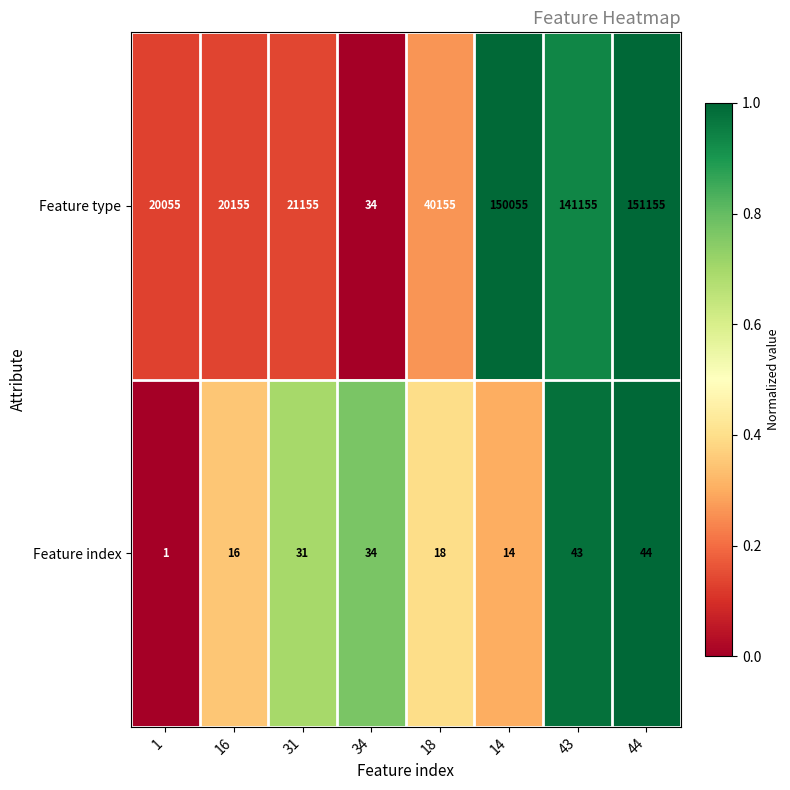

What is the difference between the highest and lowest values at 43?

141112